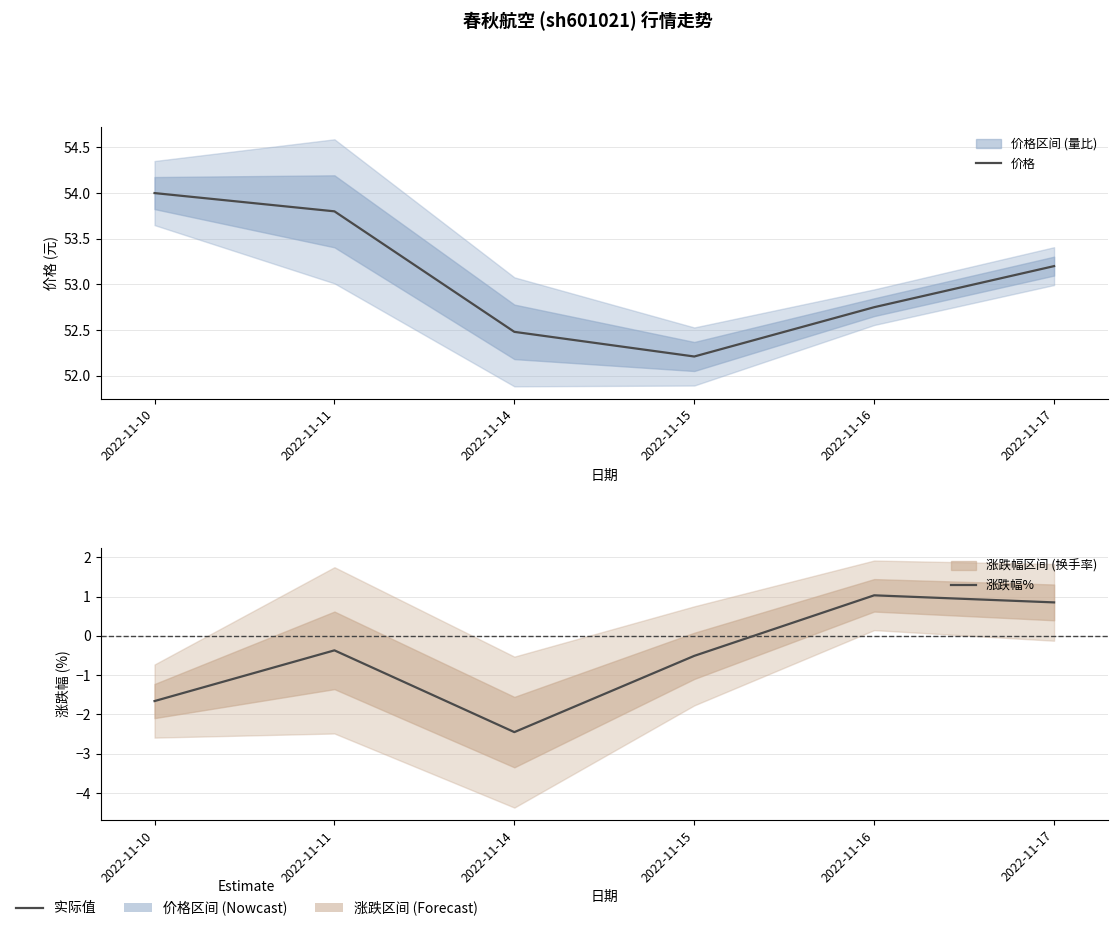

How many interior local valleys does the 涨跌幅% series have?

1